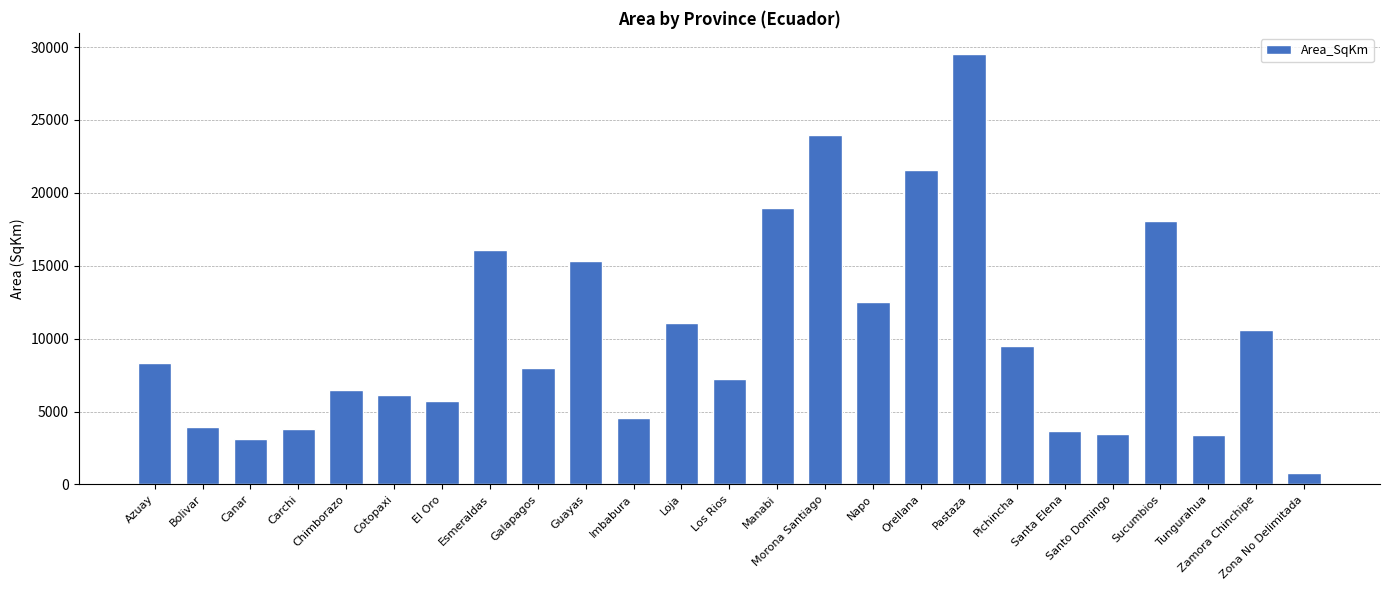

What is the difference between the second highest and minimum values?

23200.8